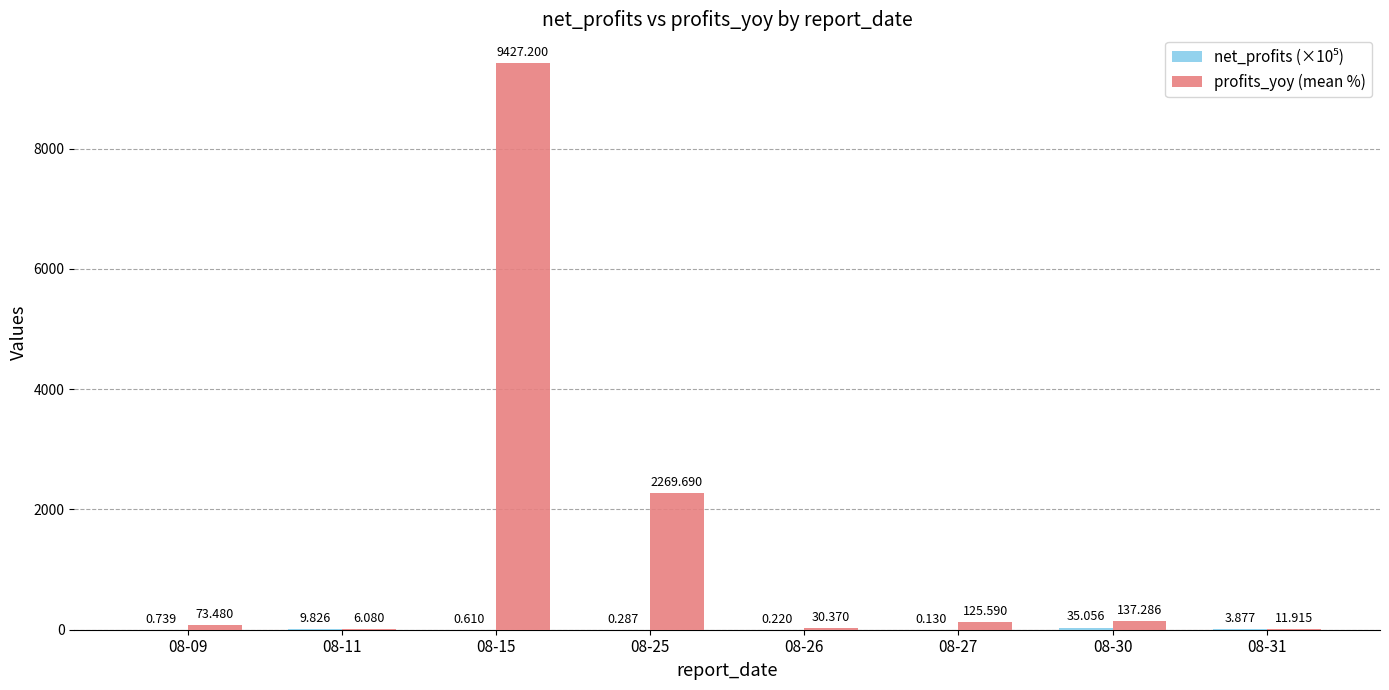

How many series are shown in this chart?

2